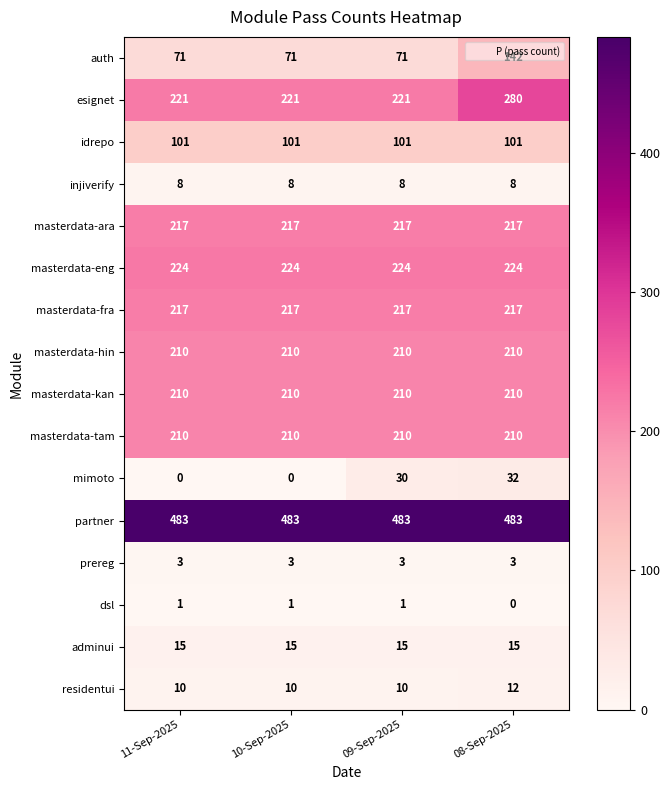

Read the esignet value at 09-Sep-2025, to the nearest 5.

220